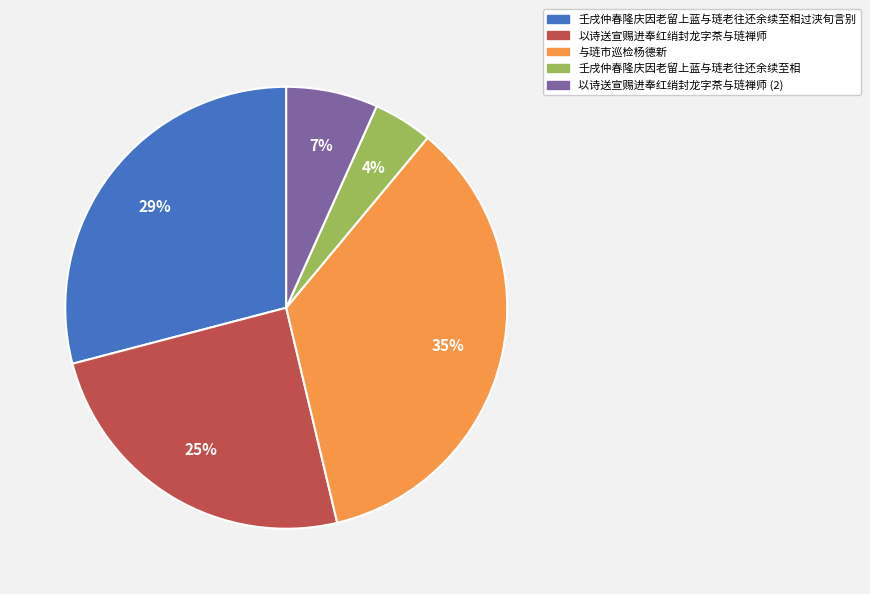

To the nearest percent, what is the difference between the largest and smallest slice percentages?

31%